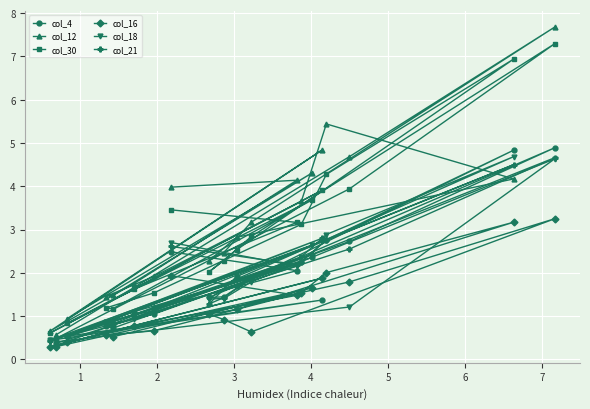

What is the highest value of the col_30 series?

7.3